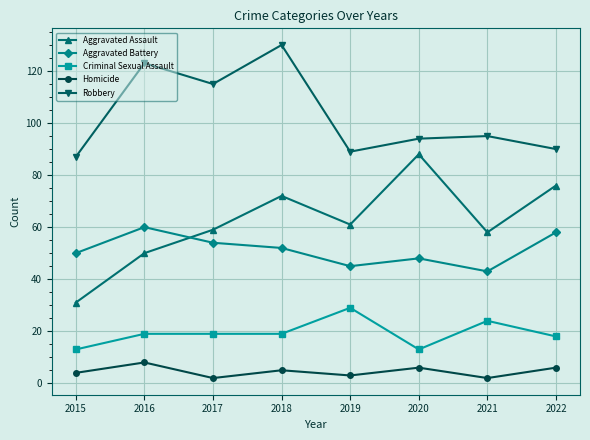

What is the average value of the Criminal Sexual Assault series?

19